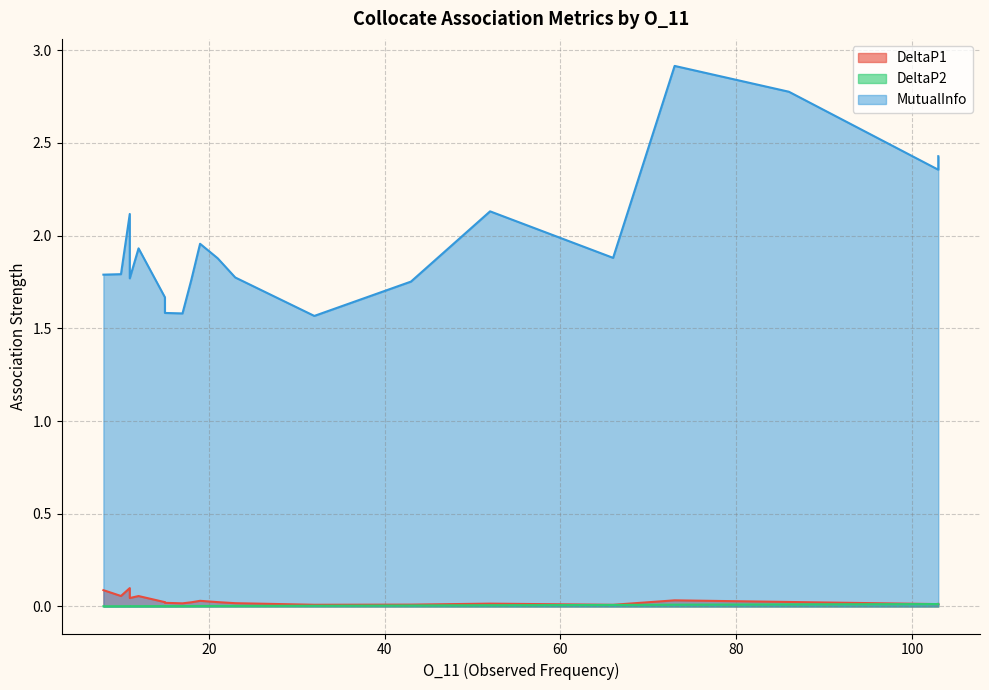

How many lines are shown in the chart?

3